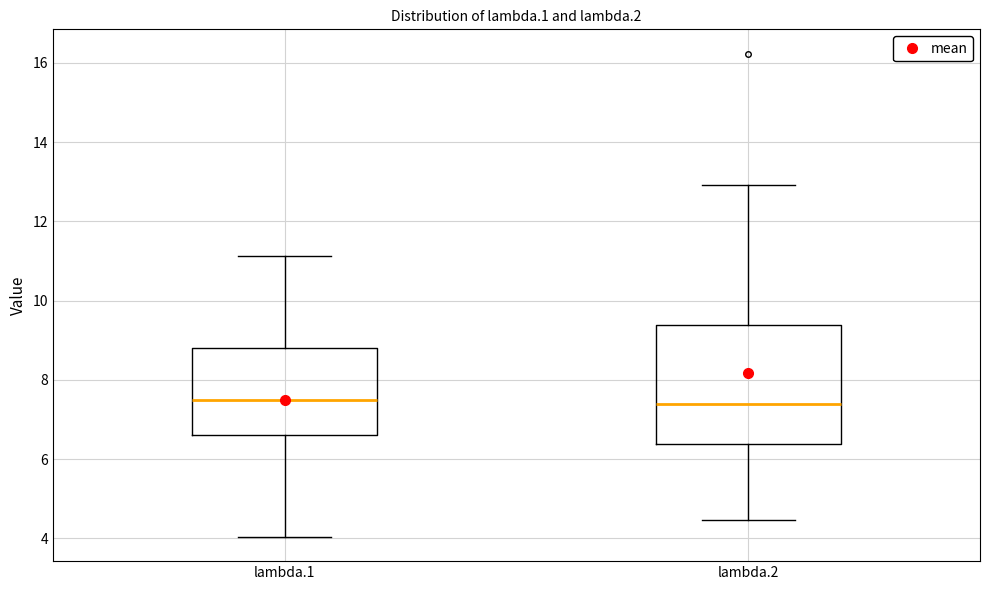

Comparing the boxes themselves (not the whiskers), which one is the tallest?

lambda.2